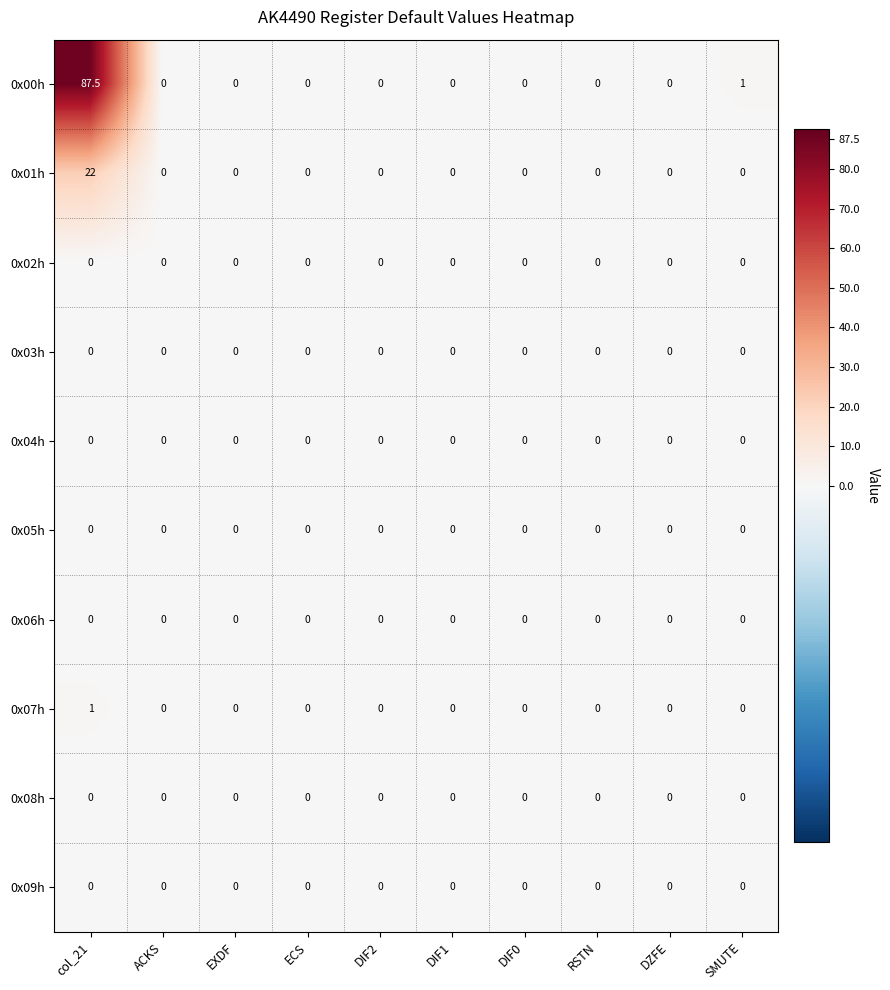

The value of 0x05h at RSTN is 0.0. True or false?

True